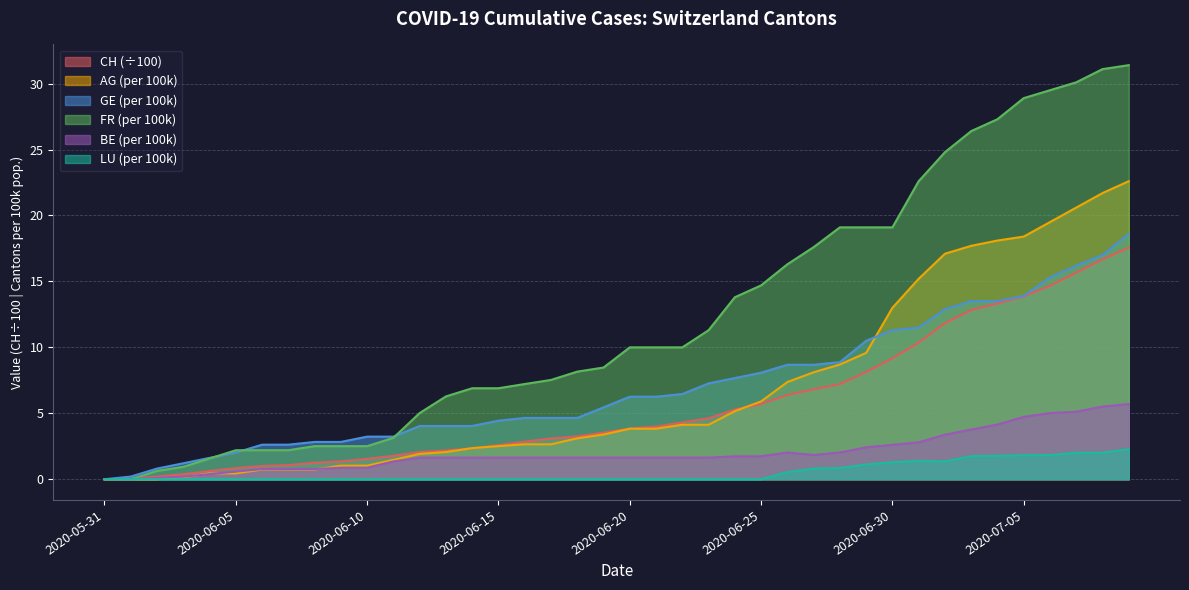

Which category has the lowest value in the LU_pc series?

2020-05-31